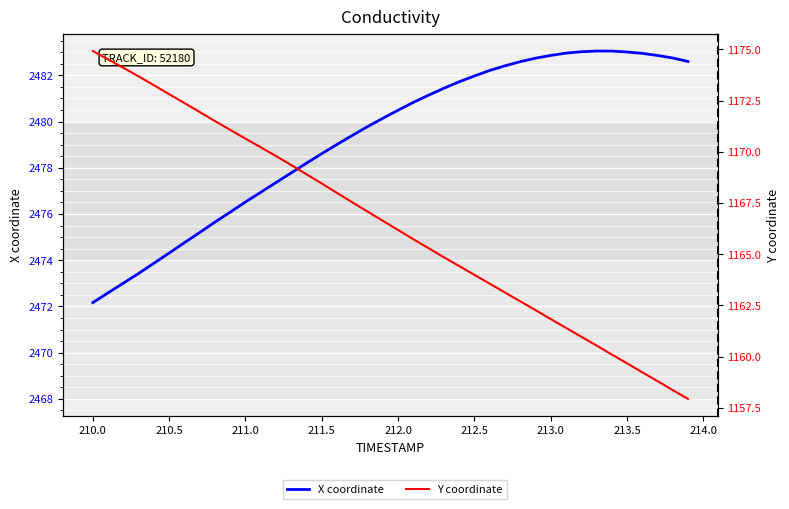

Which series has the largest total across all categories?

X coordinate